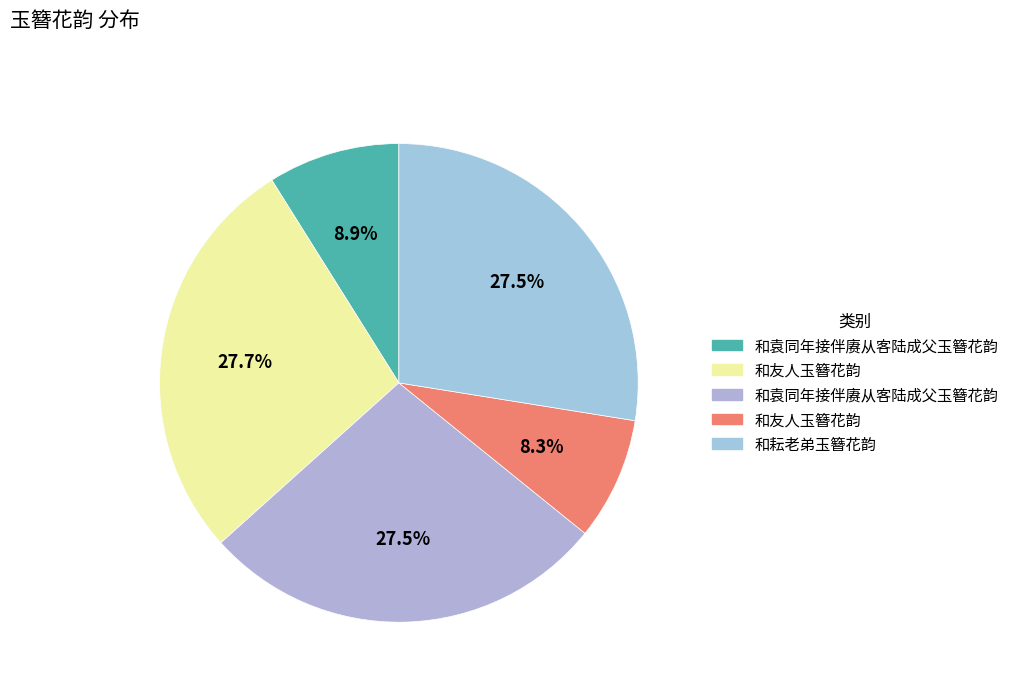

To the nearest percent, what is the difference between the largest and smallest slice percentages?

19%